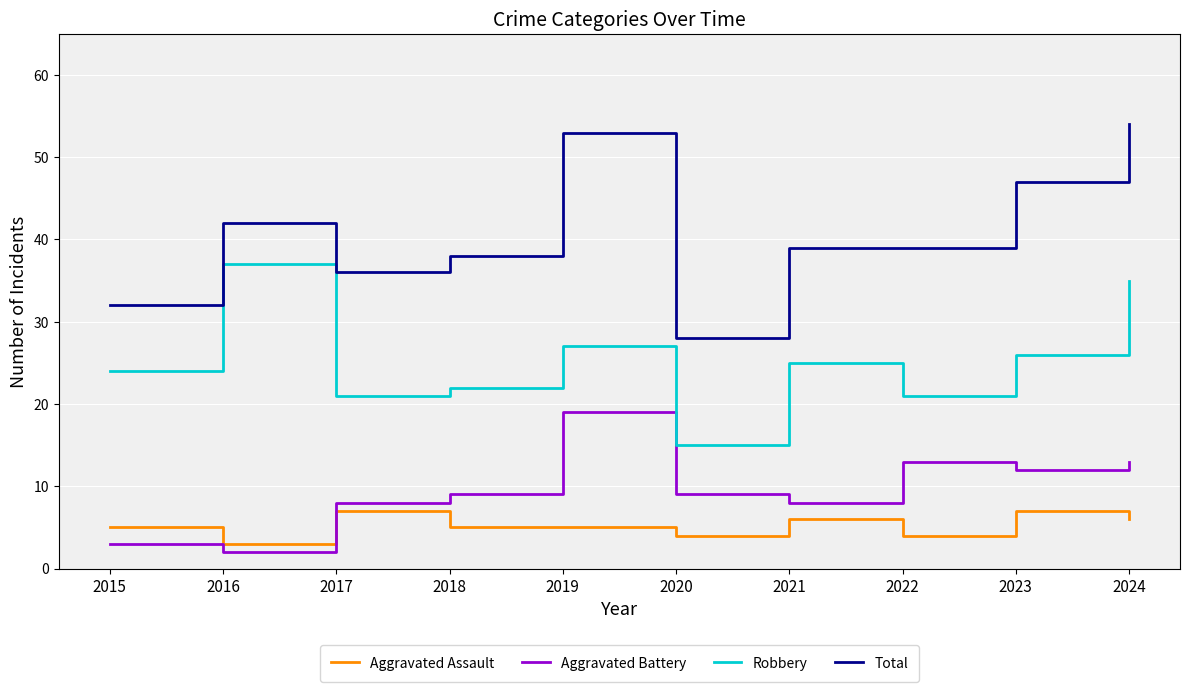

List the series in order of their peak value, highest first.

Total, Robbery, Aggravated Battery, Aggravated Assault